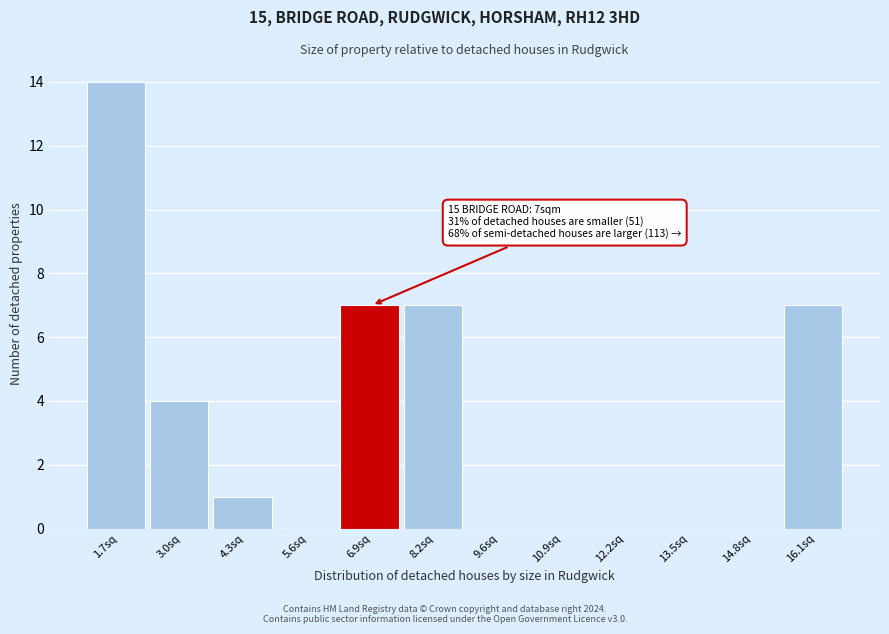

Which range on the x-axis has the tallest bar?

1.0 to 2.4